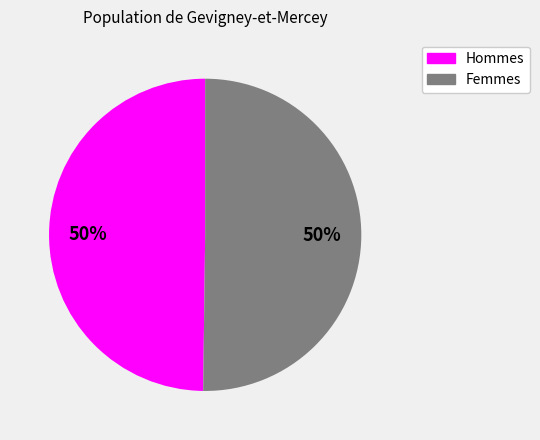

To the nearest percent, what is the combined percentage of Hommes and Femmes?

100%